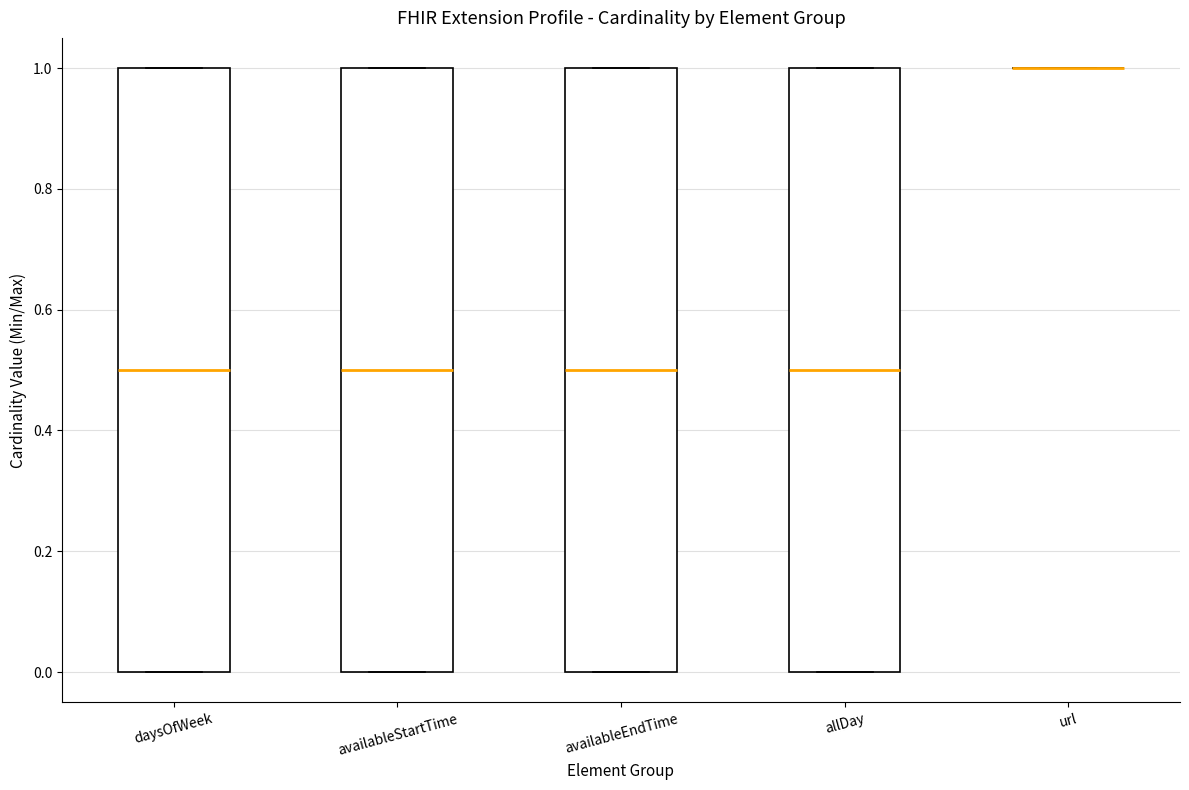

Reading left to right, read every box against the y-axis: the position of its median line, the range the box covers, and the ends of its whiskers. The values are not printed on the chart, so give them approximately, as read against the axis.

daysOfWeek: median 0.5, box 0.0 to 1.0, whiskers 0.0 to 1.0
availableStartTime: median 0.5, box 0.0 to 1.0, whiskers 0.0 to 1.0
availableEndTime: median 0.5, box 0.0 to 1.0, whiskers 0.0 to 1.0
allDay: median 0.5, box 0.0 to 1.0, whiskers 0.0 to 1.0
url: box collapsed to a line at 1.0, whiskers 1.0 to 1.0